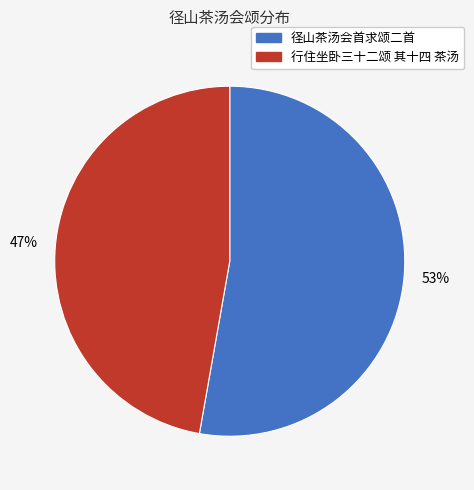

To the nearest percent, what is the average slice percentage?

50%